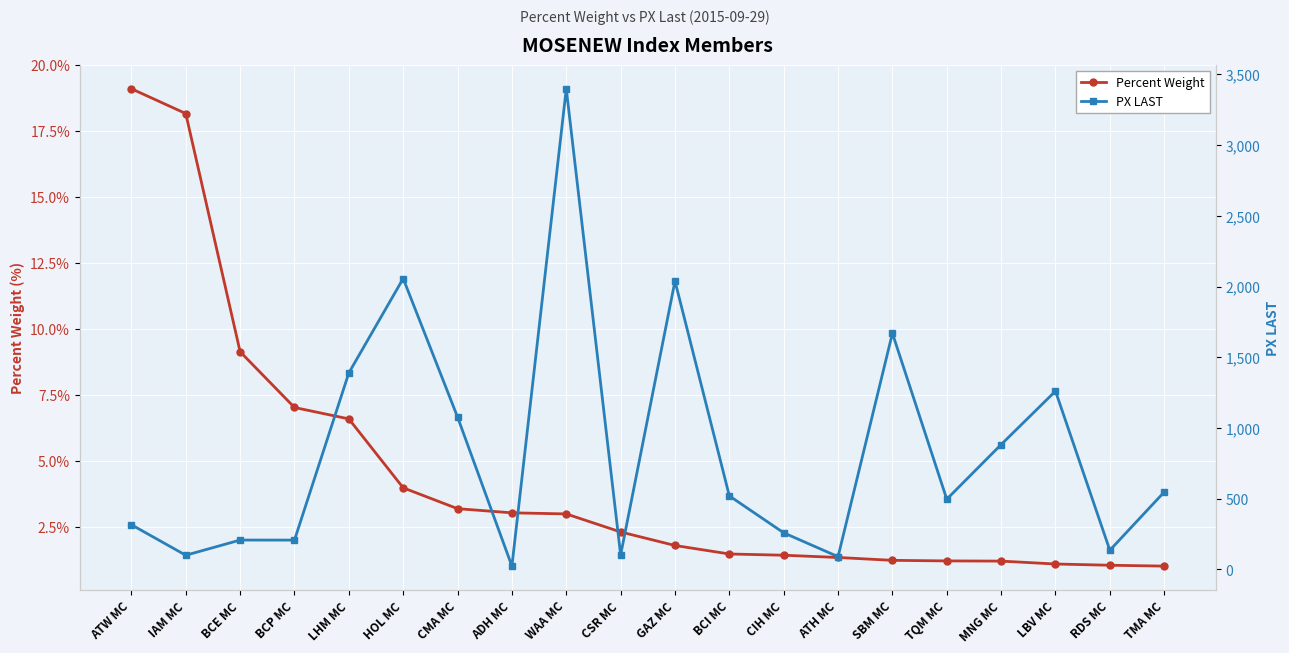

Reading right to left, what are all the values shown in this chart?

Percent Weight: 1.0	1.0	1.1	1.2	1.2	1.2	1.3	1.4	1.5	1.8	2.3	3.0	3.0	3.2	4.0	6.6	7.0	9.1	18.2	19.1
PX LAST: 547.2	135.6	1260.7	882.8	496.6	1669.6	90.2	258.9	519.8	2038.7	102.1	3398.1	23.6	1077.3	2056.6	1389.3	207.3	207.7	100.3	316.0